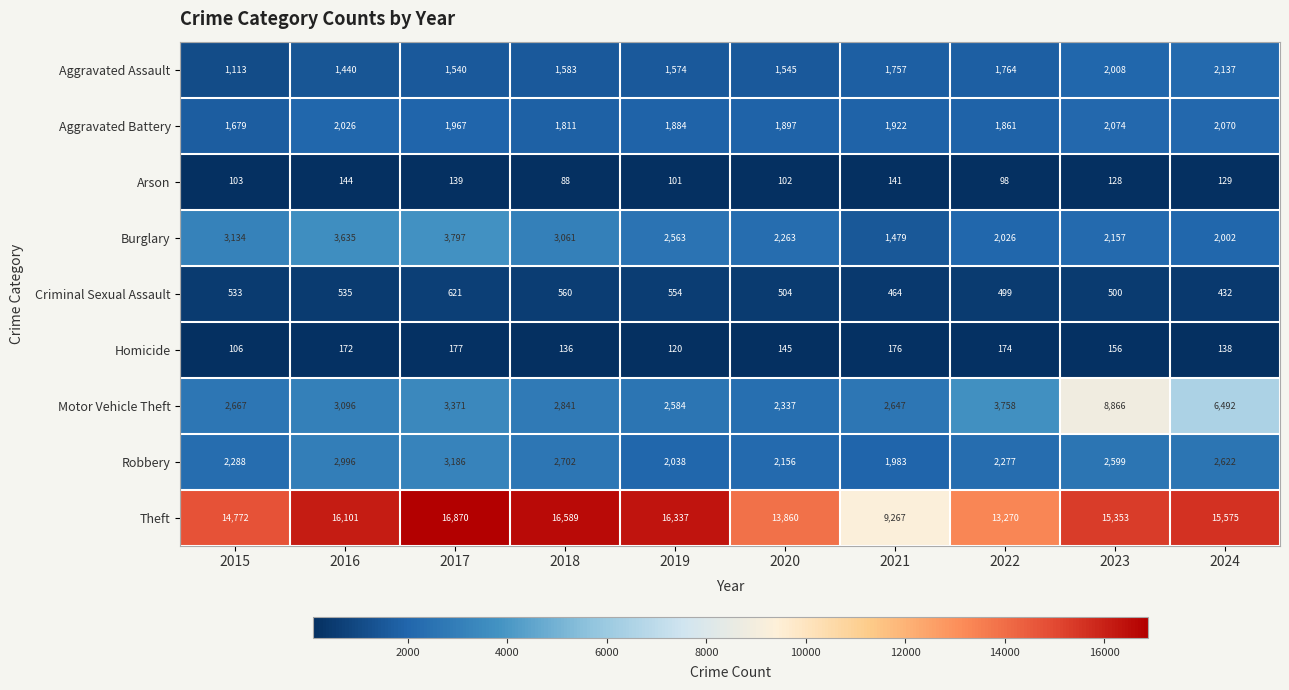

Which series has the largest total across all categories?

Theft